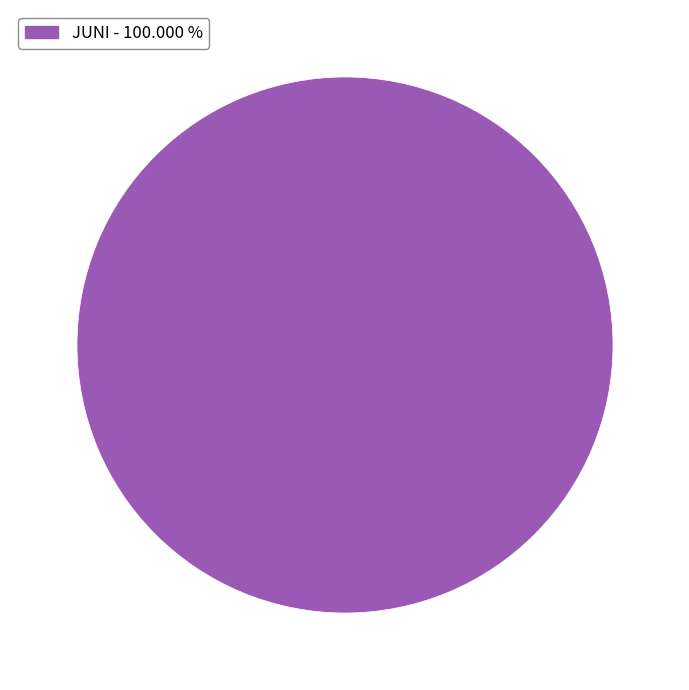

What is the majority slice?

JUNI - 100.000 %